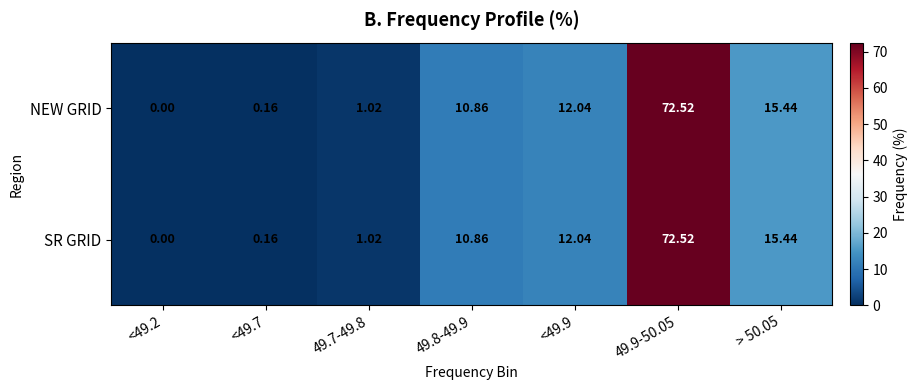

Is the value of SR GRID at <49.9 greater than the value of NEW GRID at 49.7-49.8?

Yes